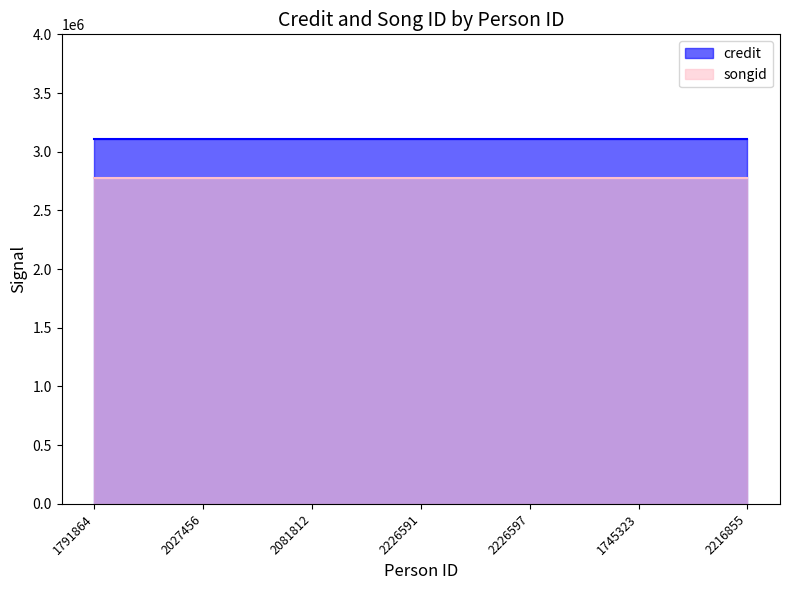

True or false: credit and songid intersect in this chart.

False